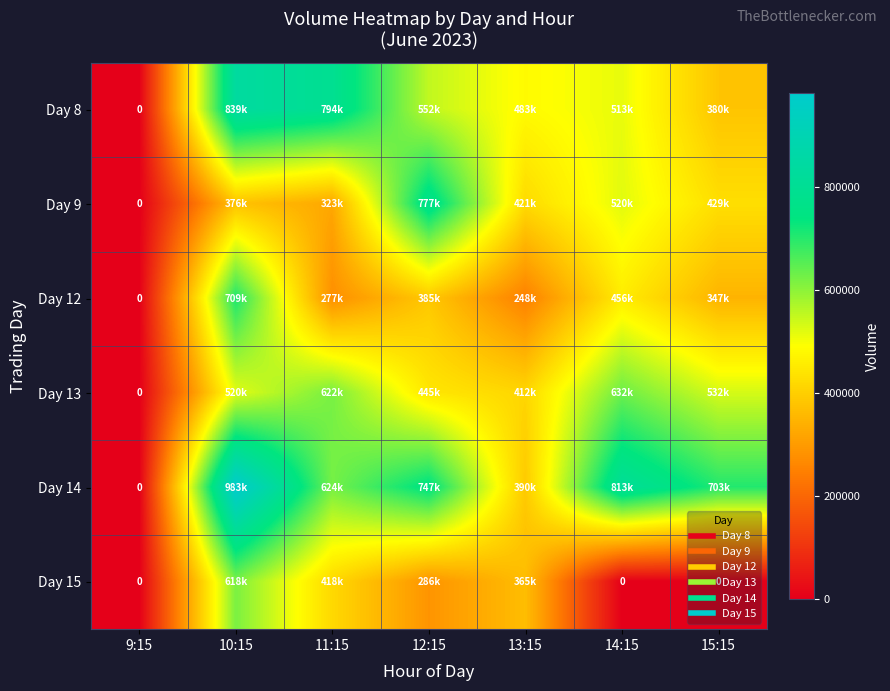

At which label does Day 13 reach its minimum?

9:15